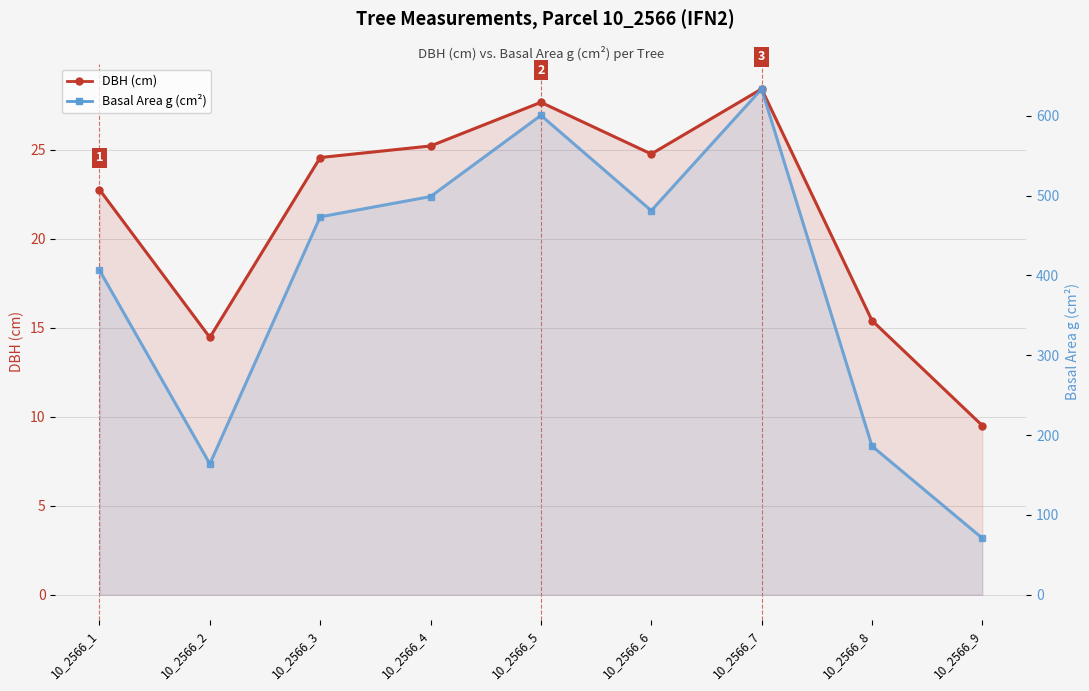

At which label does Basal Area g (cm²) first exceed 473?

10_2566_3